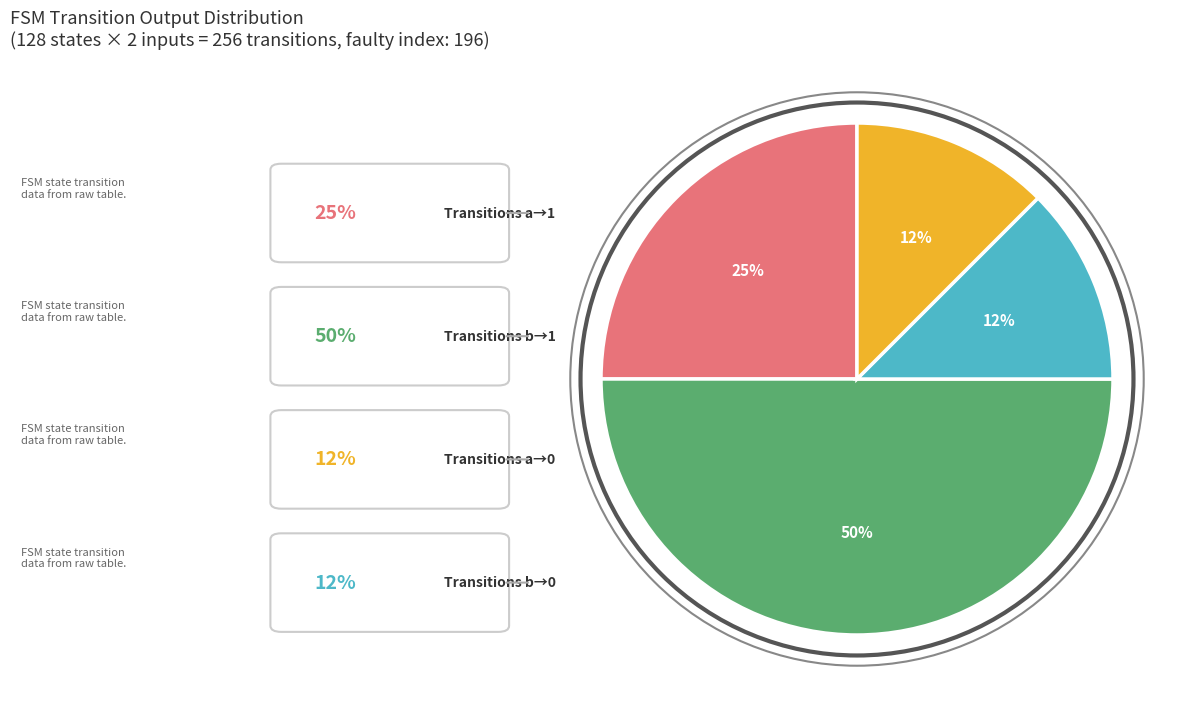

To the nearest percent, what is the average slice percentage?

25%